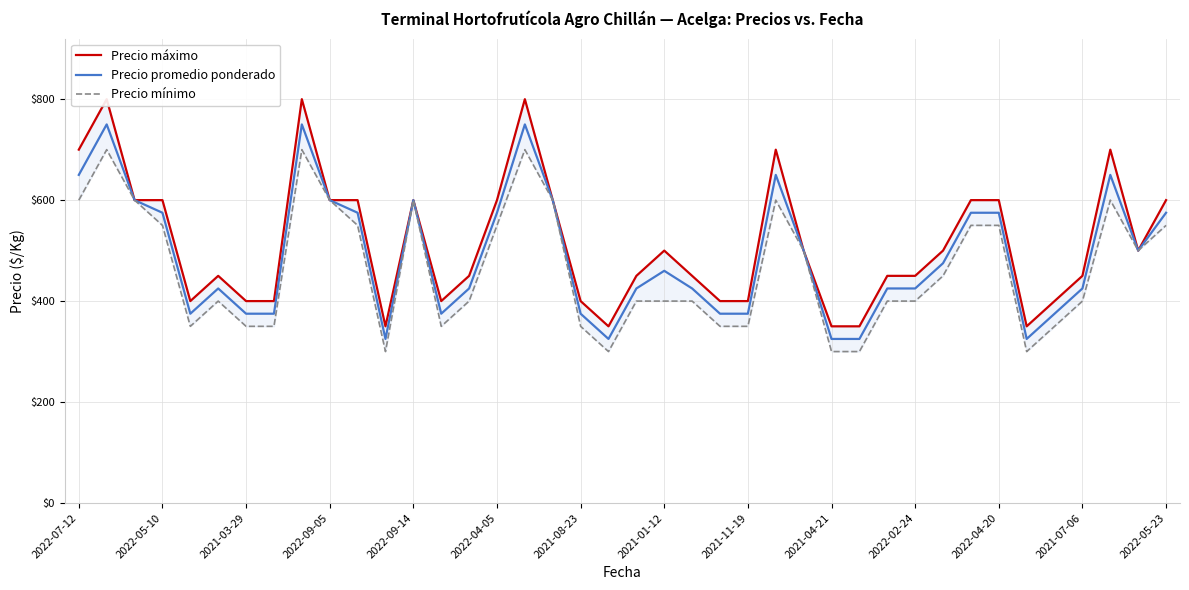

The Precio promedio ponderado series shows 810 at 2022-04-20. True or false?

False